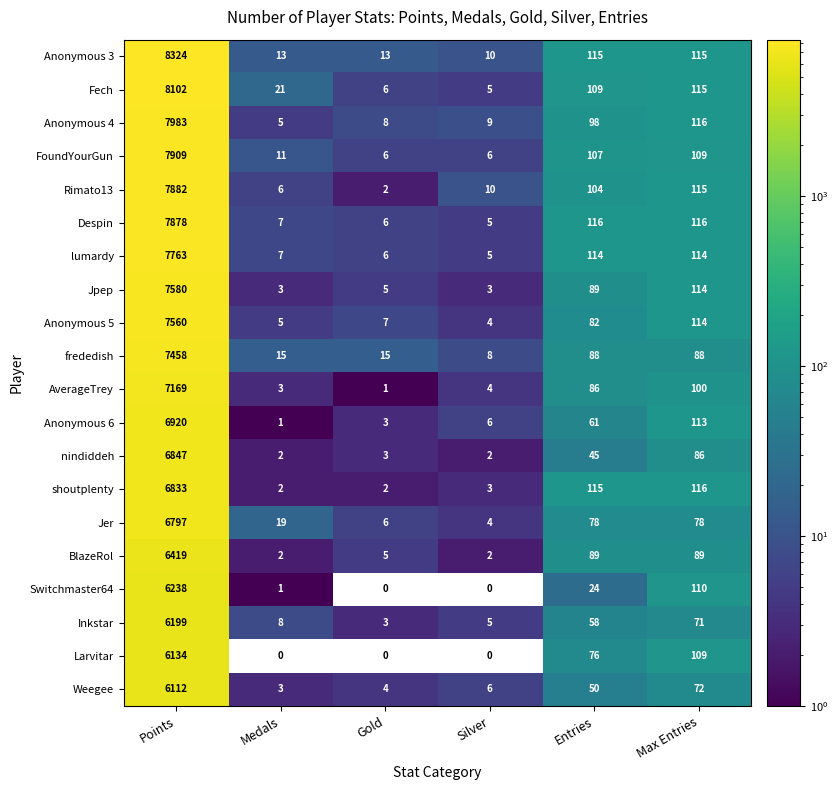

Rank the series by their maximum value, from highest to lowest.

Anonymous 3, Fech, Anonymous 4, FoundYourGun, Rimato13, Despin, lumardy, Jpep, Anonymous 5, frededish, AverageTrey, Anonymous 6, nindiddeh, shoutplenty, Jer, BlazeRol, Switchmaster64, Inkstar, Larvitar, Weegee